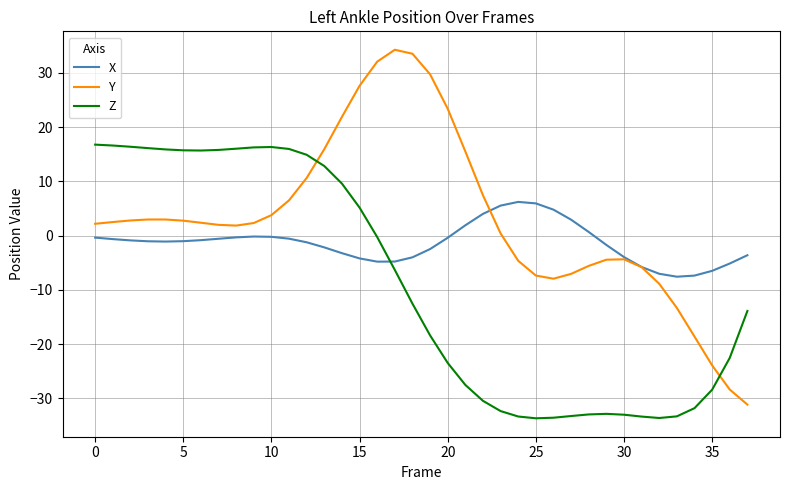

Rank the series by their average value, from highest to lowest.

Y, X, Z